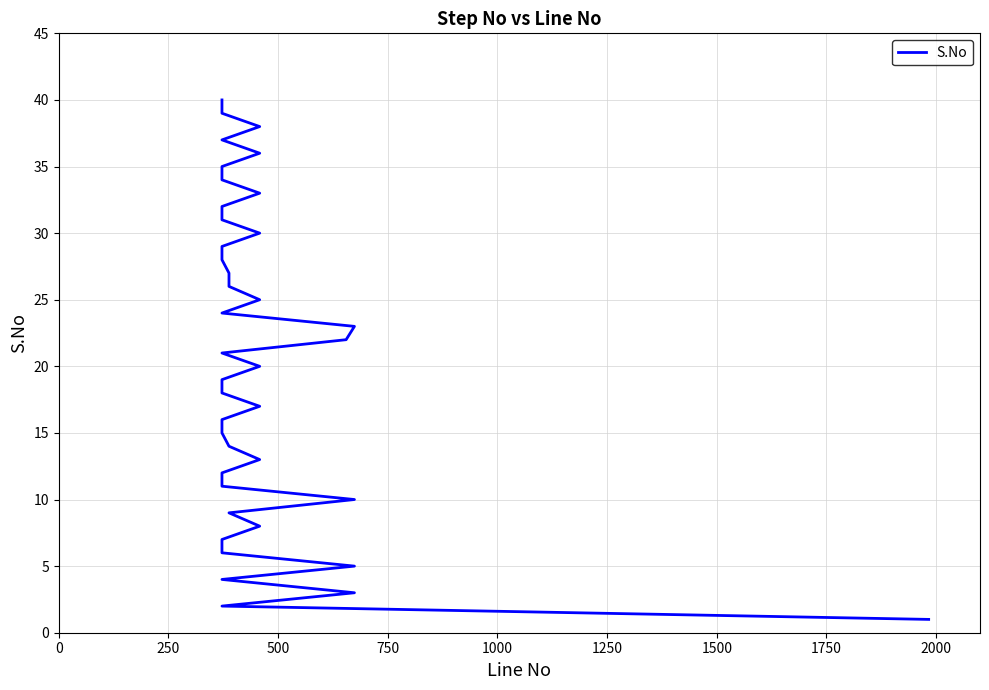

How many values exceed 21?

19